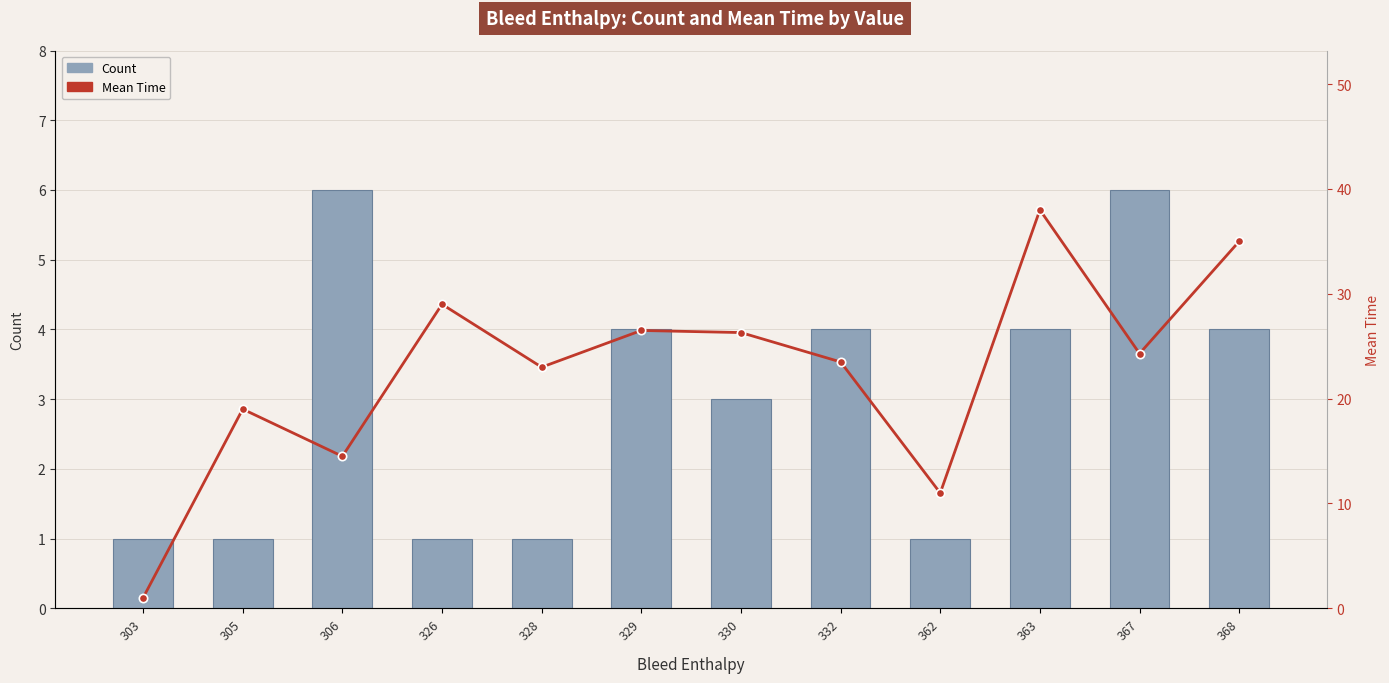

How many data points in Mean Time are less than 24?

6